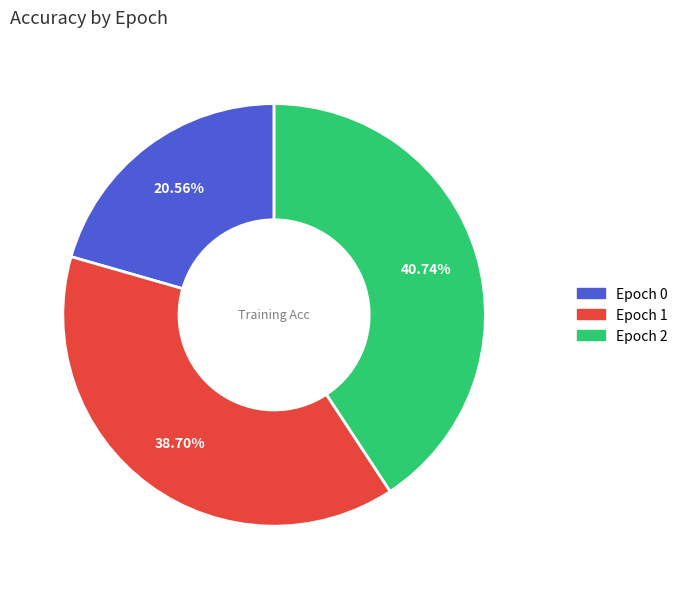

Is there any slice that represents more than half of the pie?

No